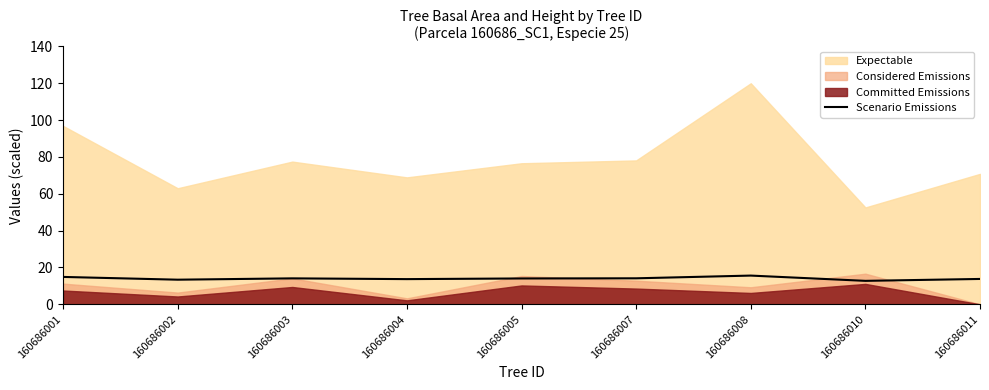

Reading left to right, list all the values displayed in this chart.

14.9	13.4	14.1	13.7	14.0	14.1	15.6	12.7	13.8